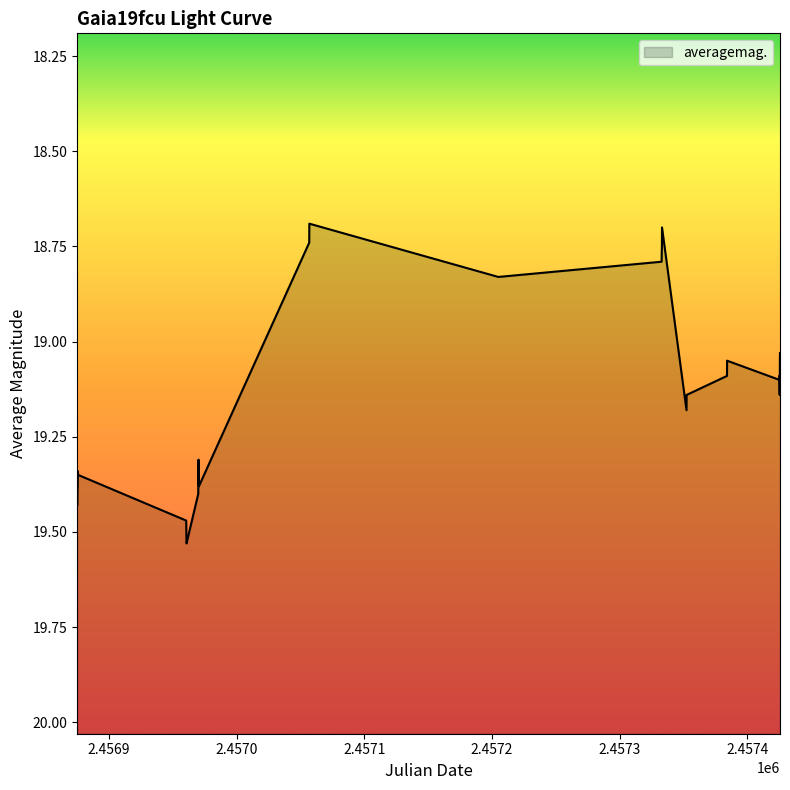

Where is the first local maximum?

2456960.634